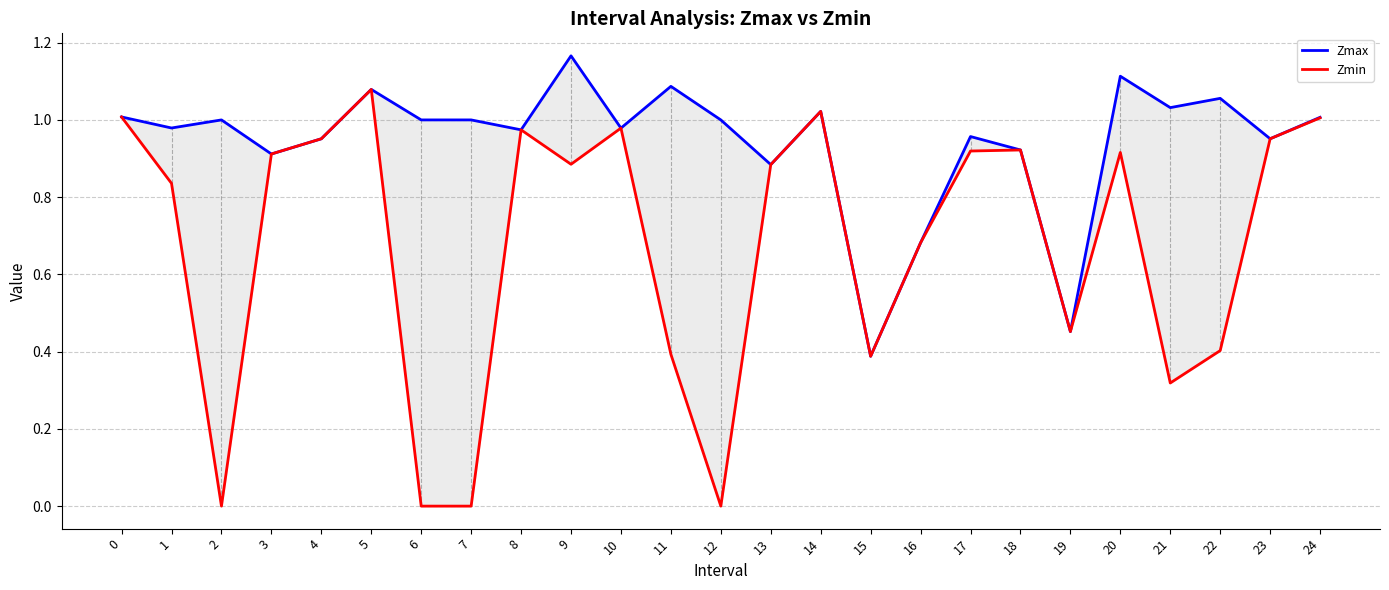

How many interior local valleys does the Zmax series have?

9